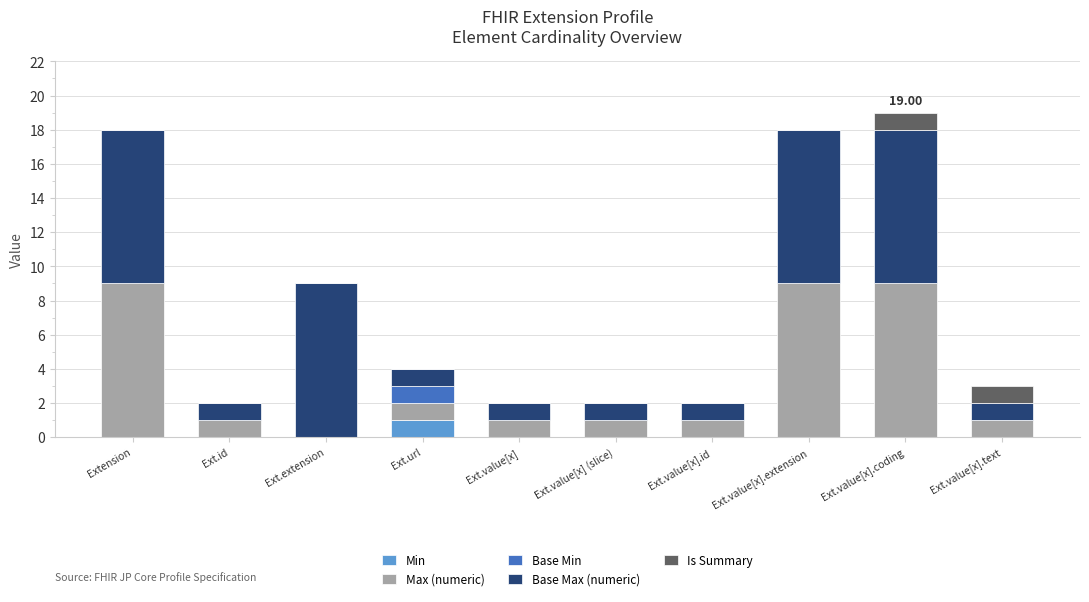

At which label does Min reach its peak?

Ext.url